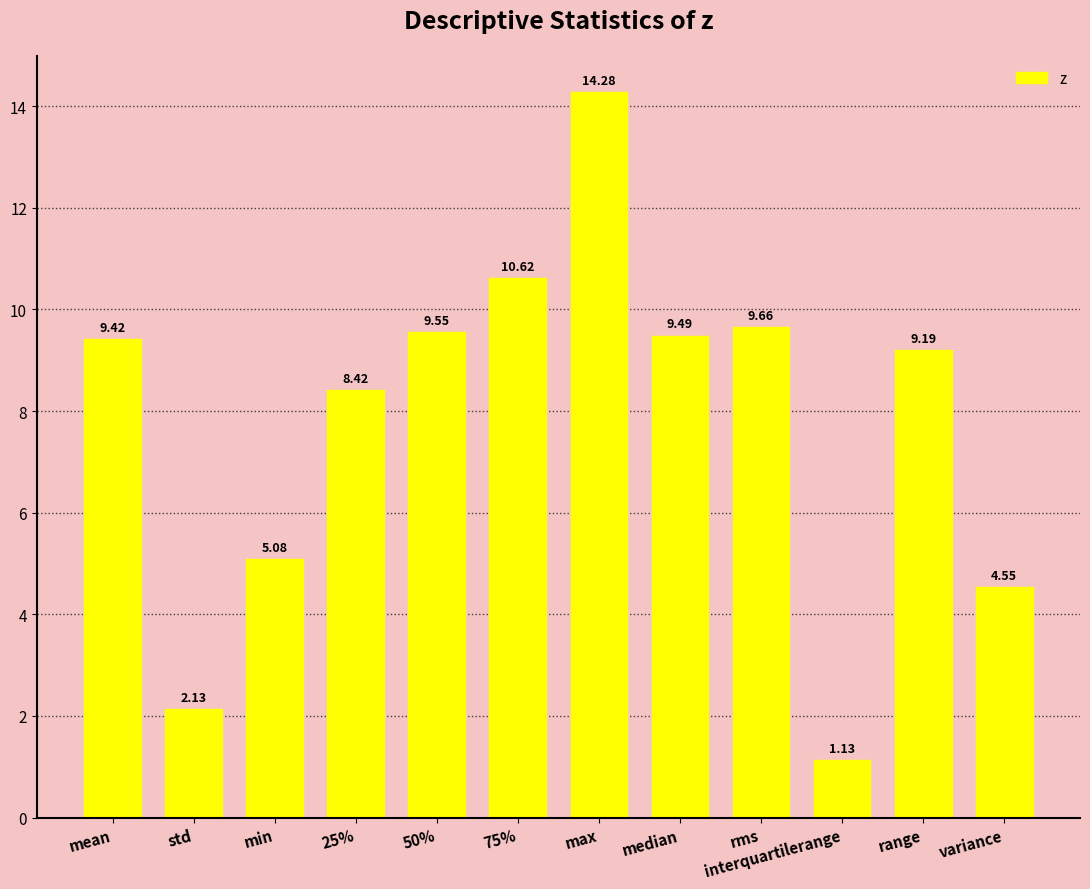

What is the label of the 6th bar from the right?

max